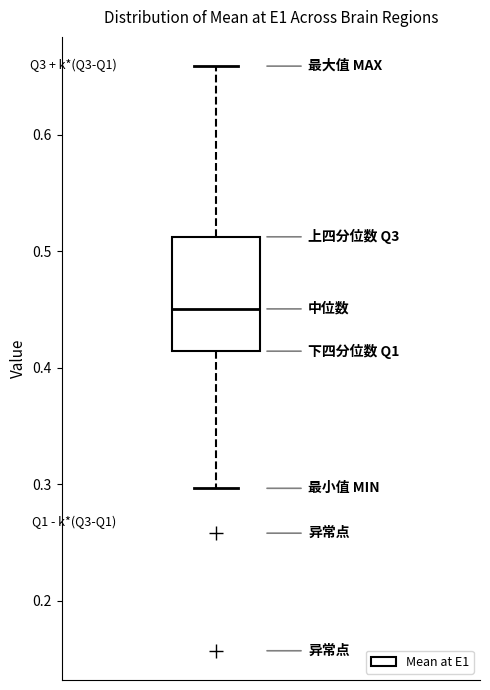

Where is the upper edge of the box on the y-axis? The values are not printed on the chart, so give them approximately, as read against the axis.

0.51